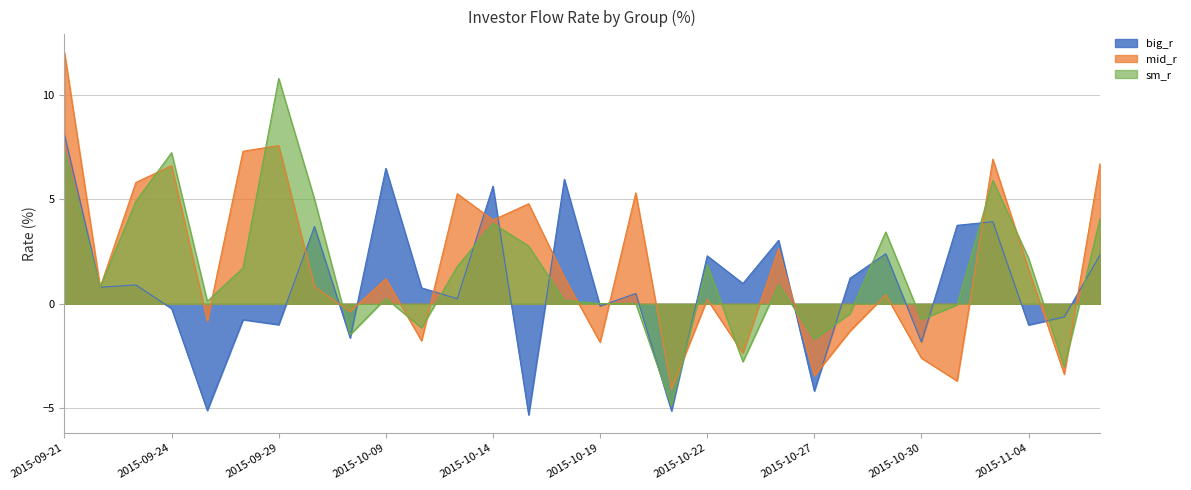

Which series has the largest total across all categories?

mid_r